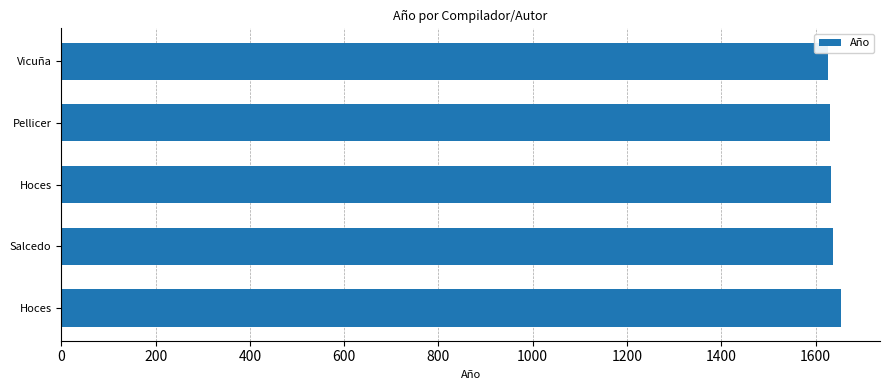

How many values are between 1630 and 1636?

3